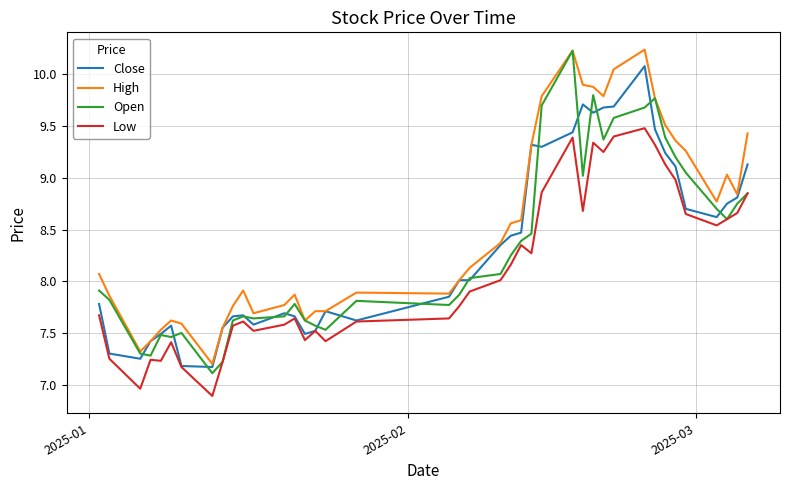

Does the chart display data point markers on the line(s)?

No